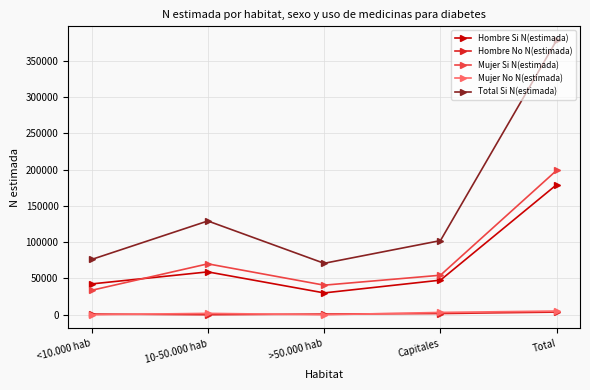

True or false: Mujer Si N(estimada) has a value of 199089 at Total.

True